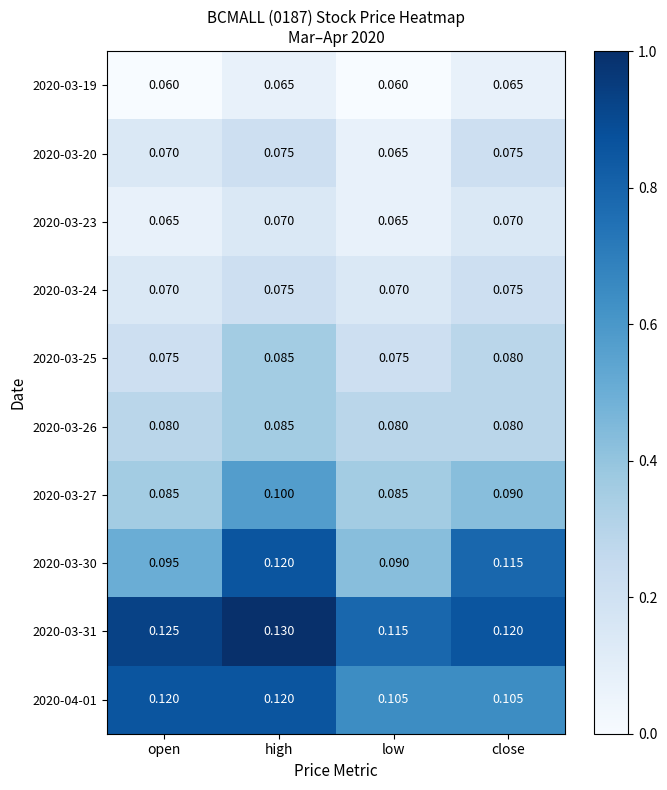

Is the value of 2020-03-31 at low greater than the value of 2020-03-20 at open?

Yes